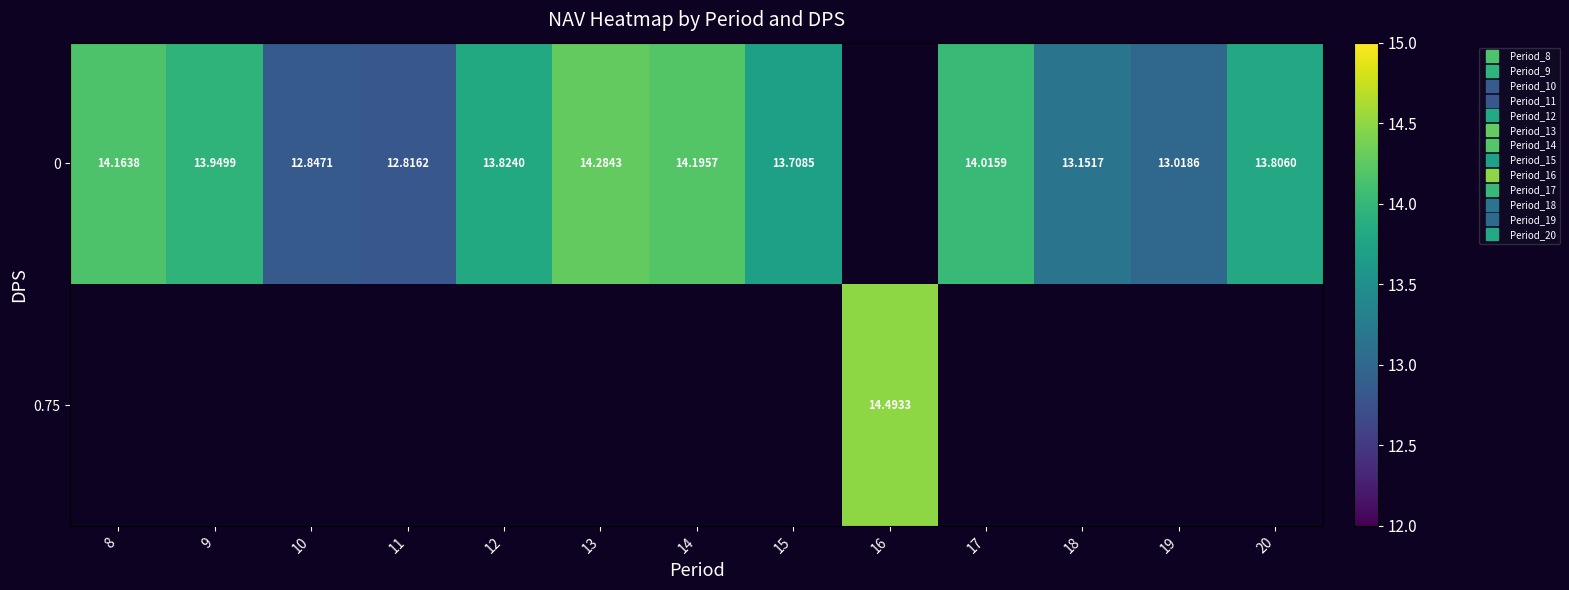

How many series are shown in this chart?

2